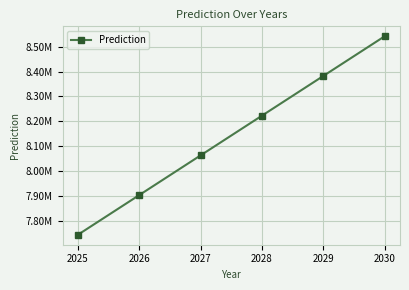

Reading left to right, transcribe all the data shown in this chart.

2025=7744165.2	2026=7903670.4	2027=8063175.6	2028=8222680.8	2029=8382186.1	2030=8541691.3